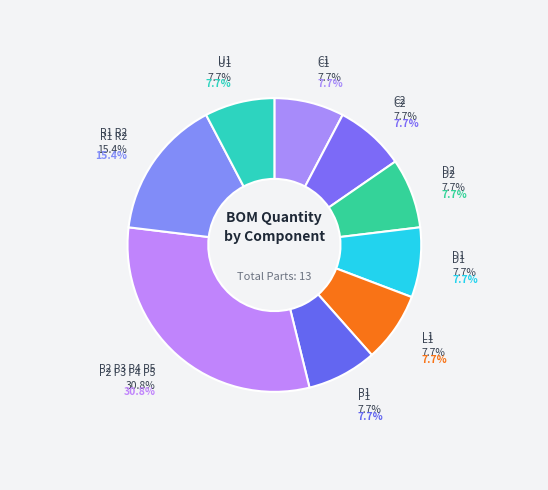

The R1 R2 slice represents 15% of the pie. True or false?

True